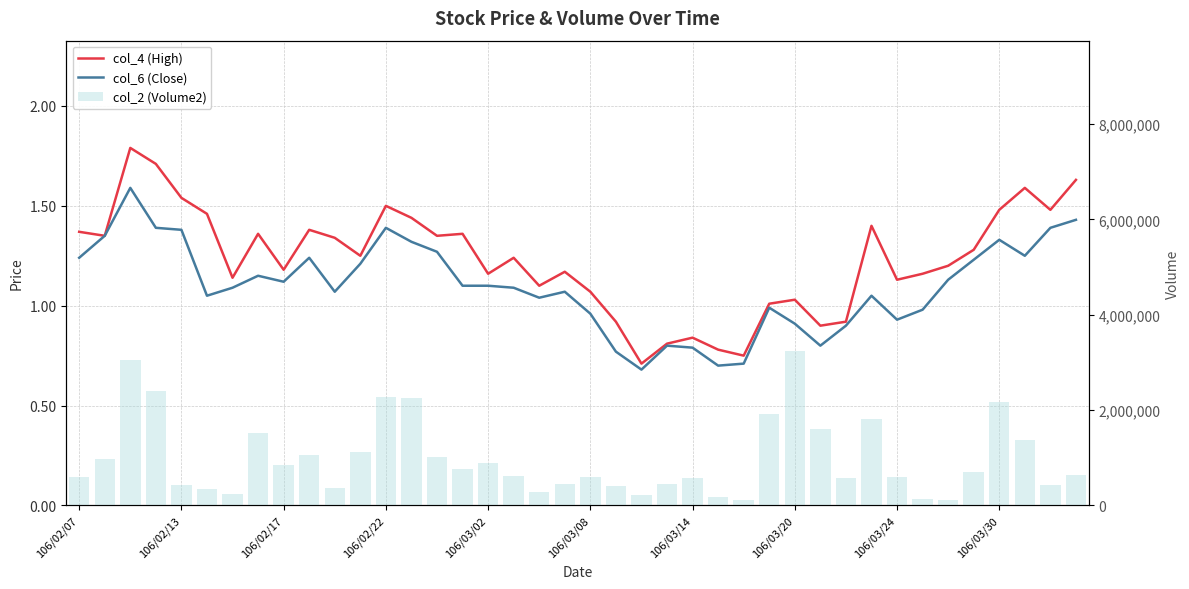

What is the sum of all col_2 (Volume2) values?

39350580.0